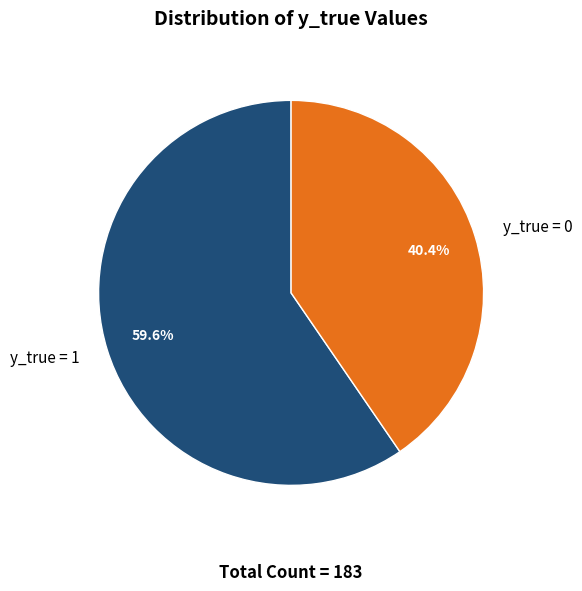

To the nearest percent, what is the average slice percentage?

50%